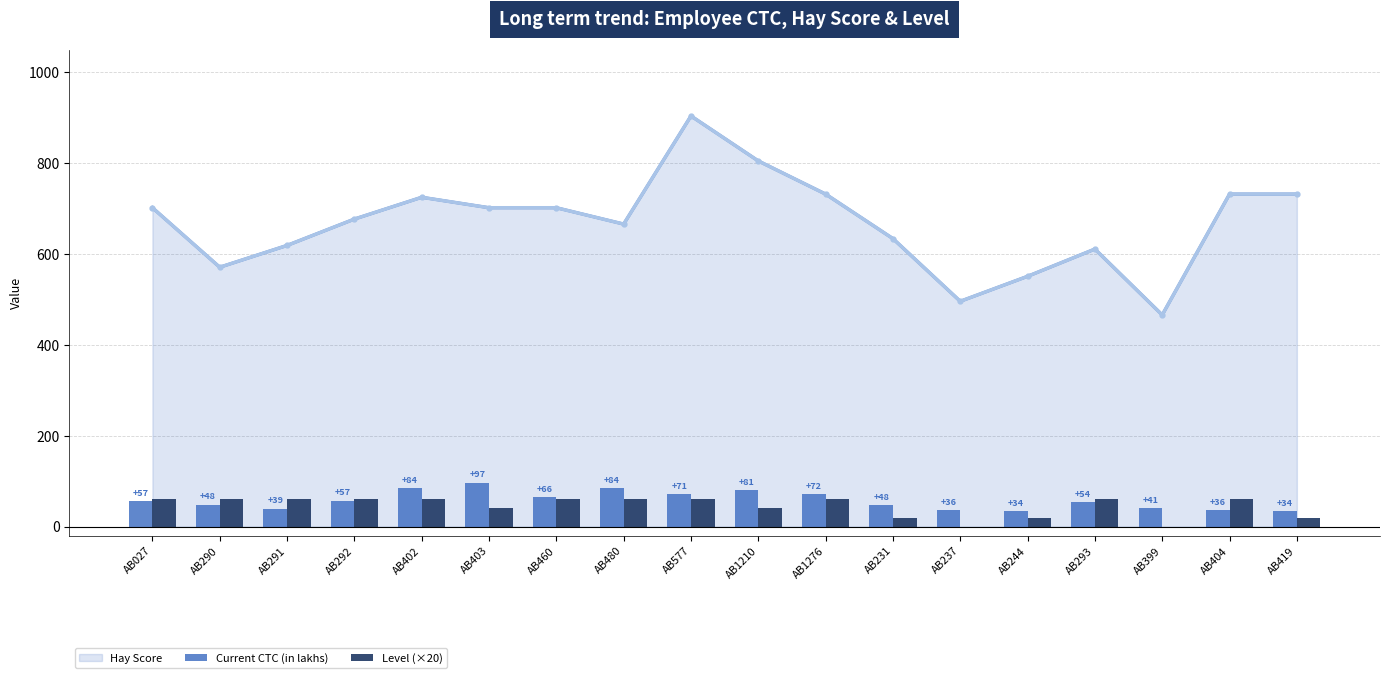

Count the Level (×20) values in the range 20 to 60.

16